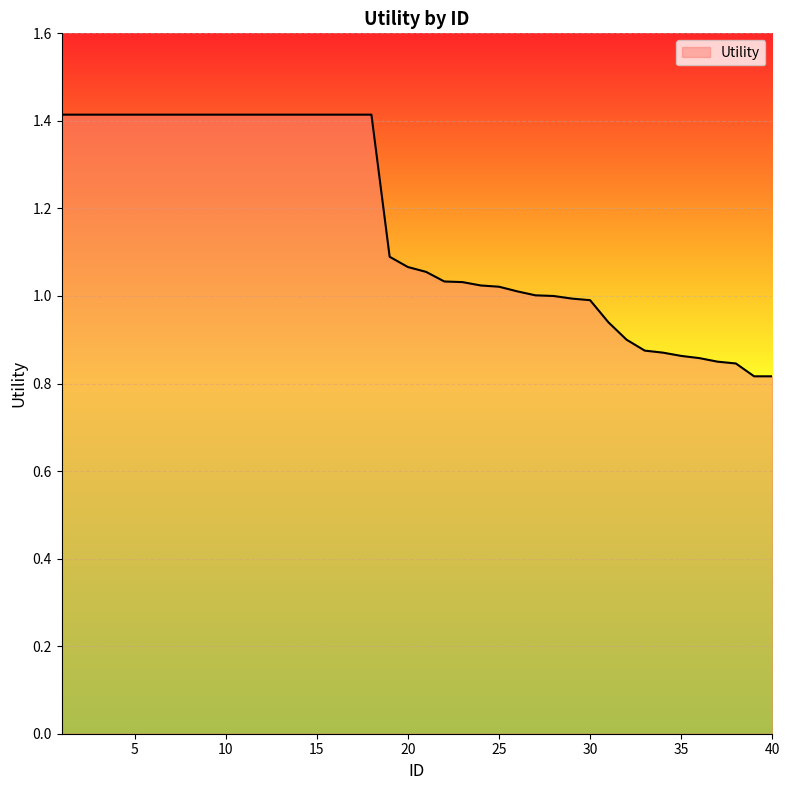

What is the difference between the maximum and minimum values?

0.6